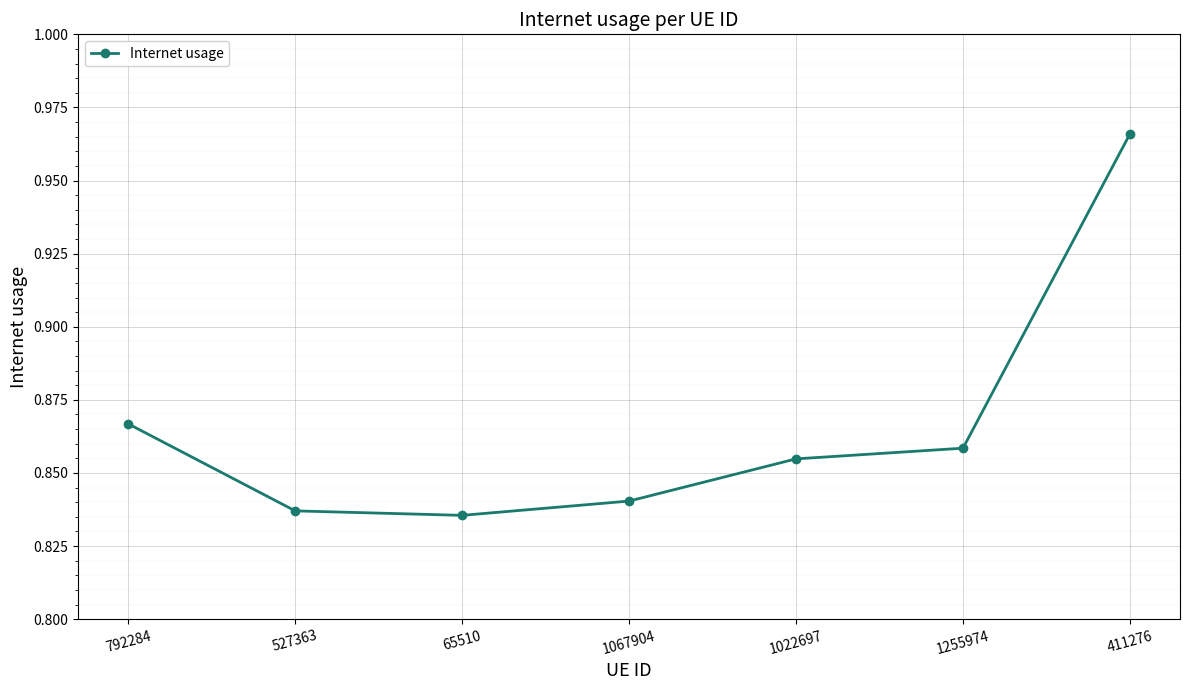

What is the sum of the values at 1255974 and 1022697?

1.7